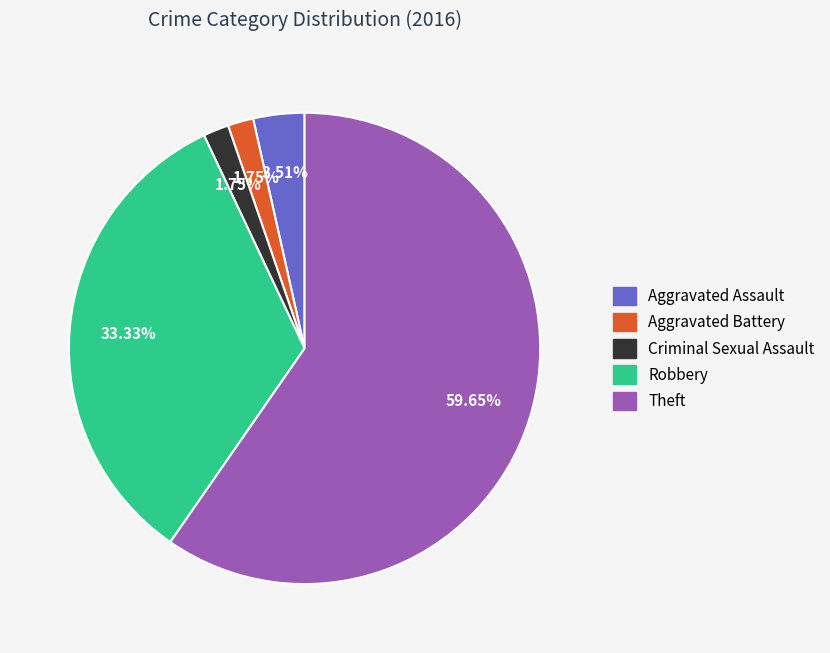

Is Aggravated Battery the majority of the pie?

No